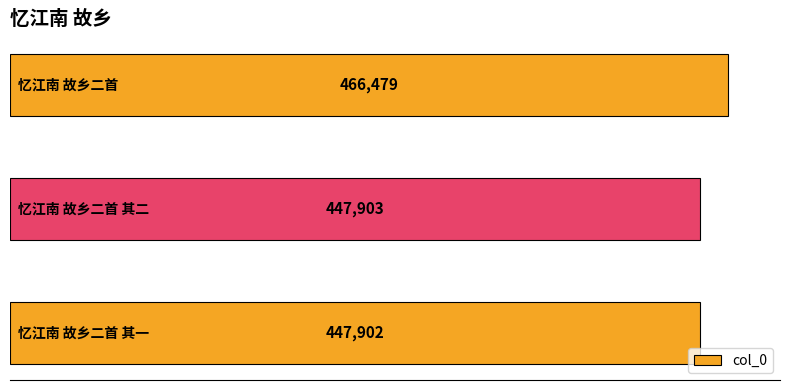

What is the minimum value shown in the chart?

447902